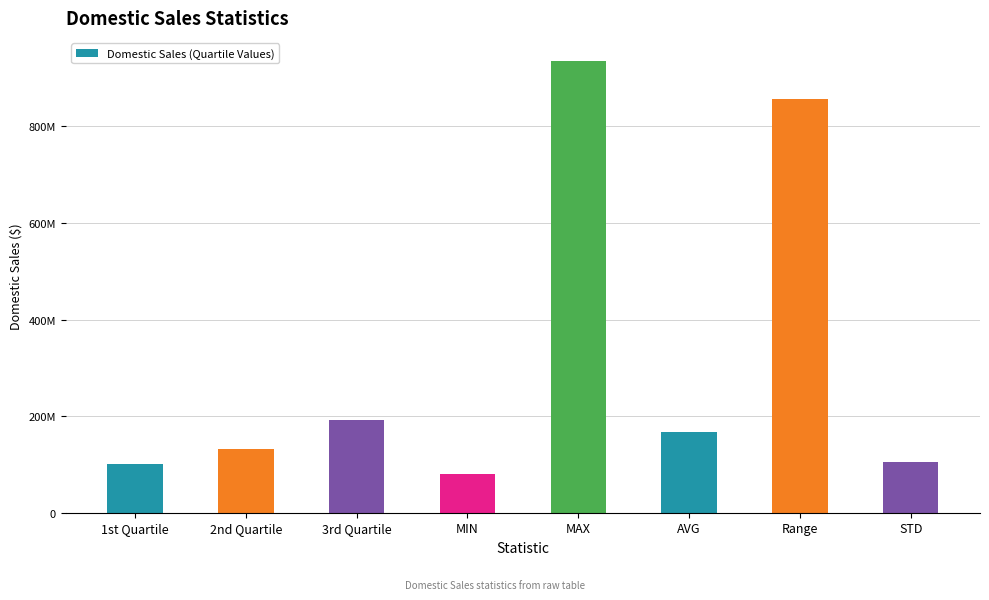

Where is the data nearest to the value 508511534?

3rd Quartile